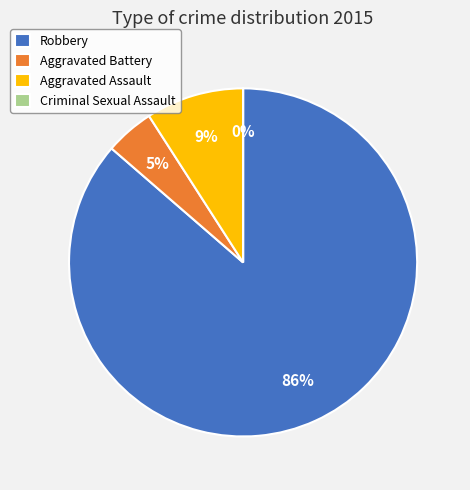

The Aggravated Assault slice represents 9% of the pie. True or false?

True